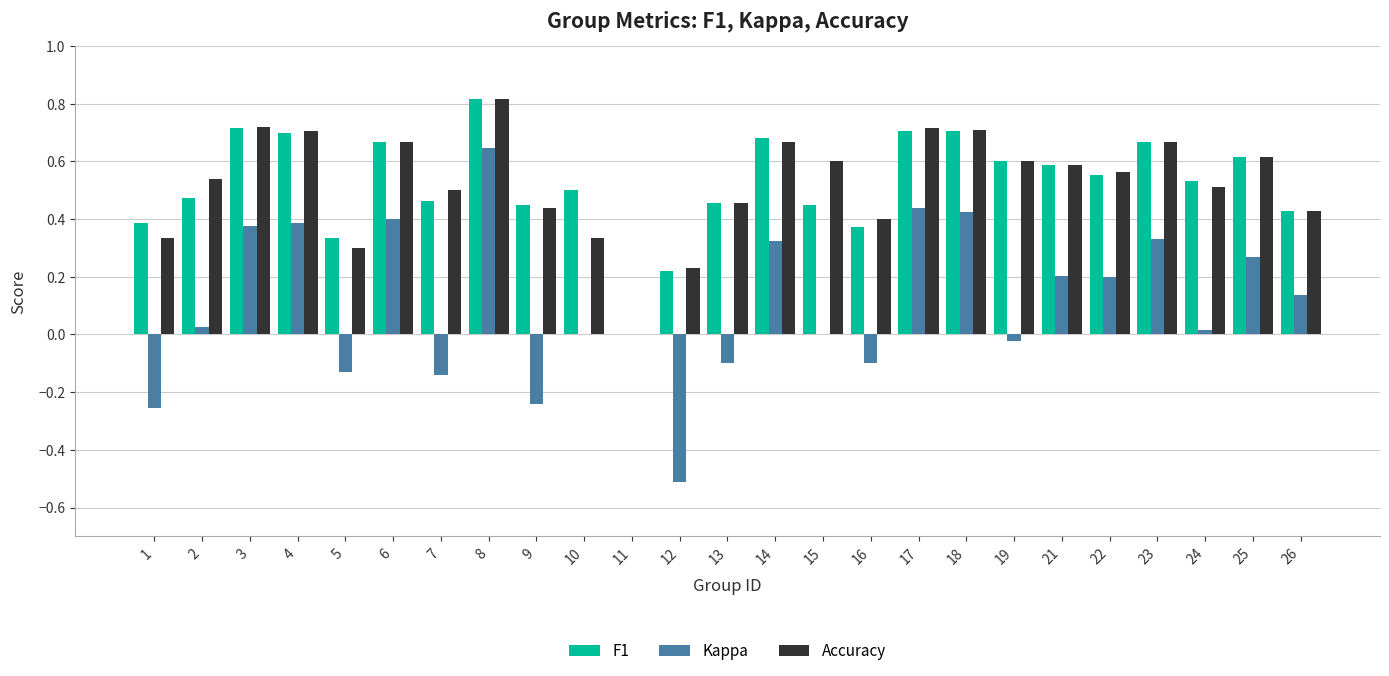

Which category has the highest value across all series?

8